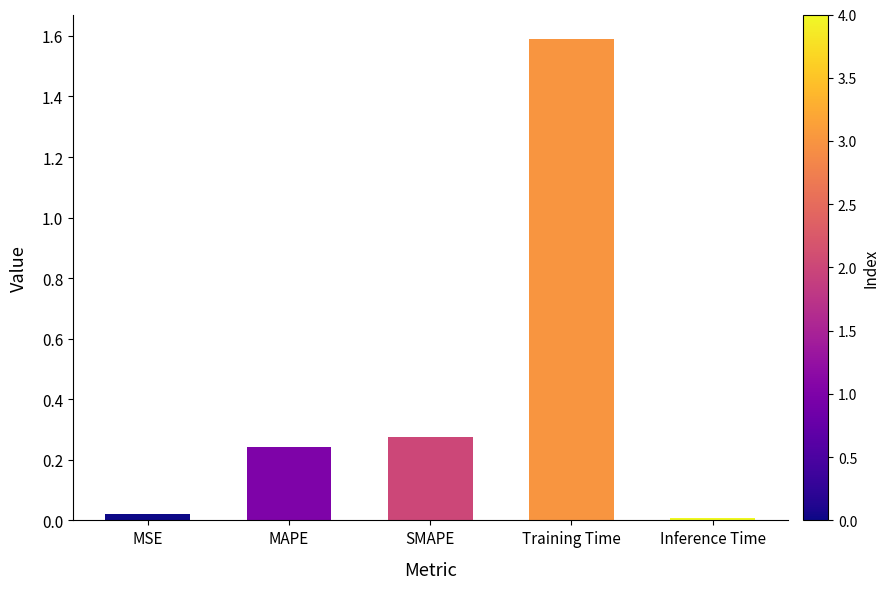

What position from the left is MSE?

1